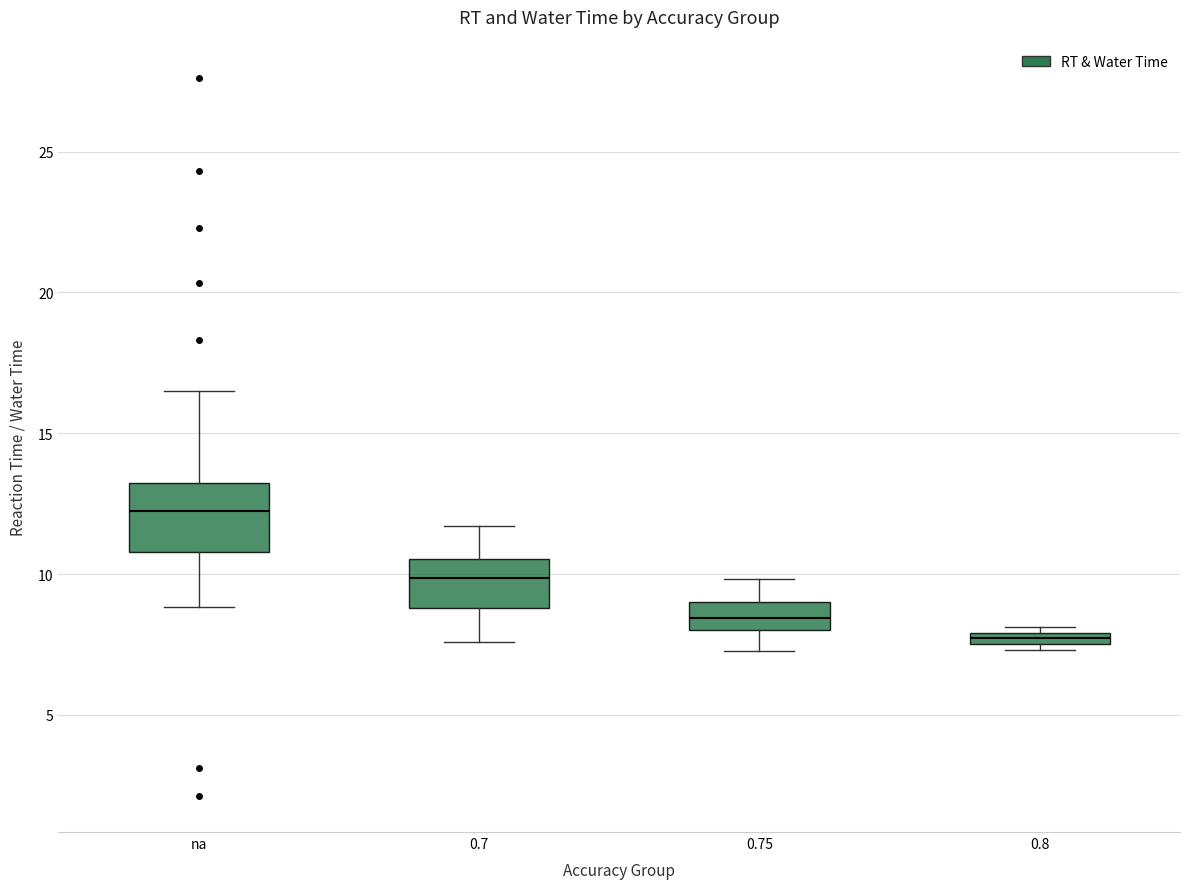

Which box has the lowest median line?

0.8